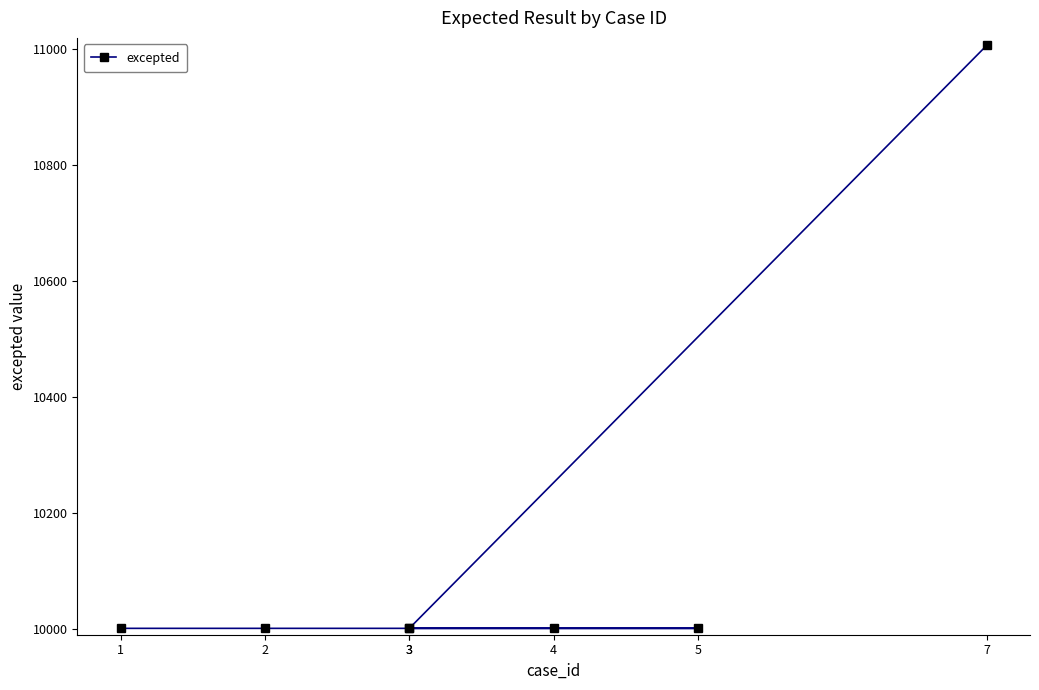

The chart shows a value of 10001 at 3. True or false?

True